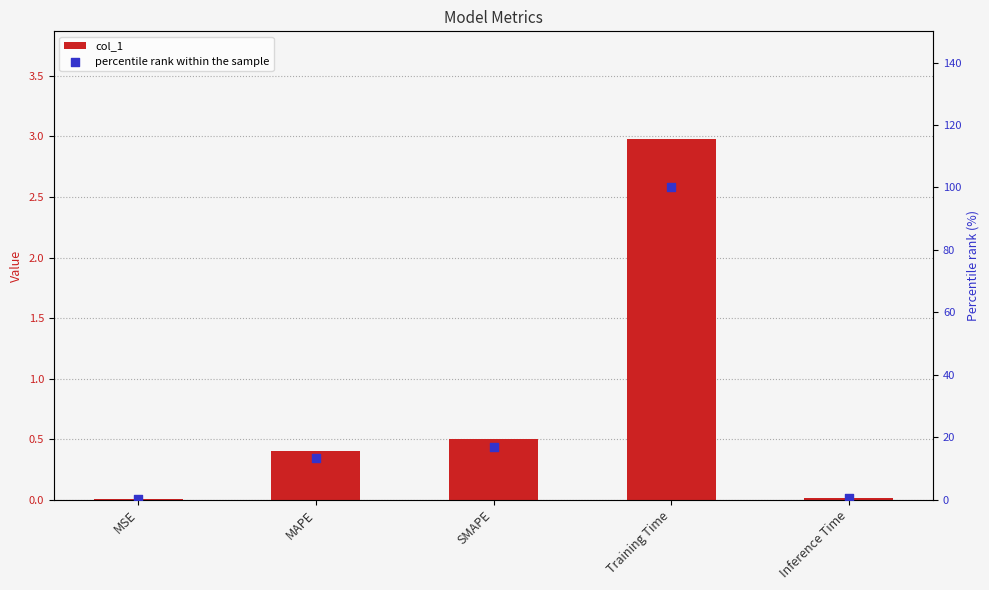

Is the value of percentile rank within the sample at MSE greater than the value of col_1 at MAPE?

No